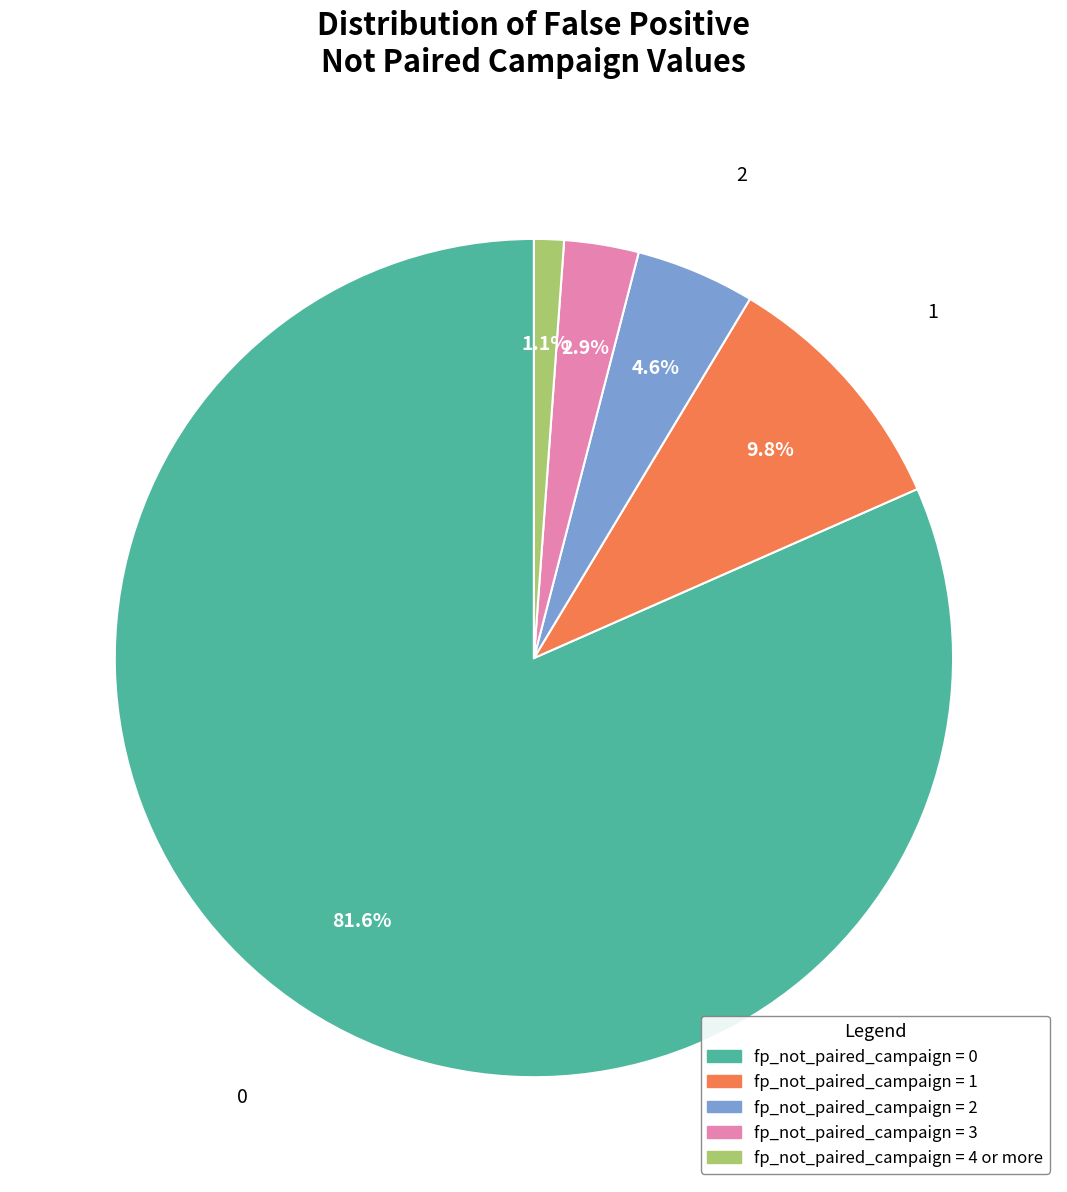

Is there any slice that represents more than half of the pie?

Yes